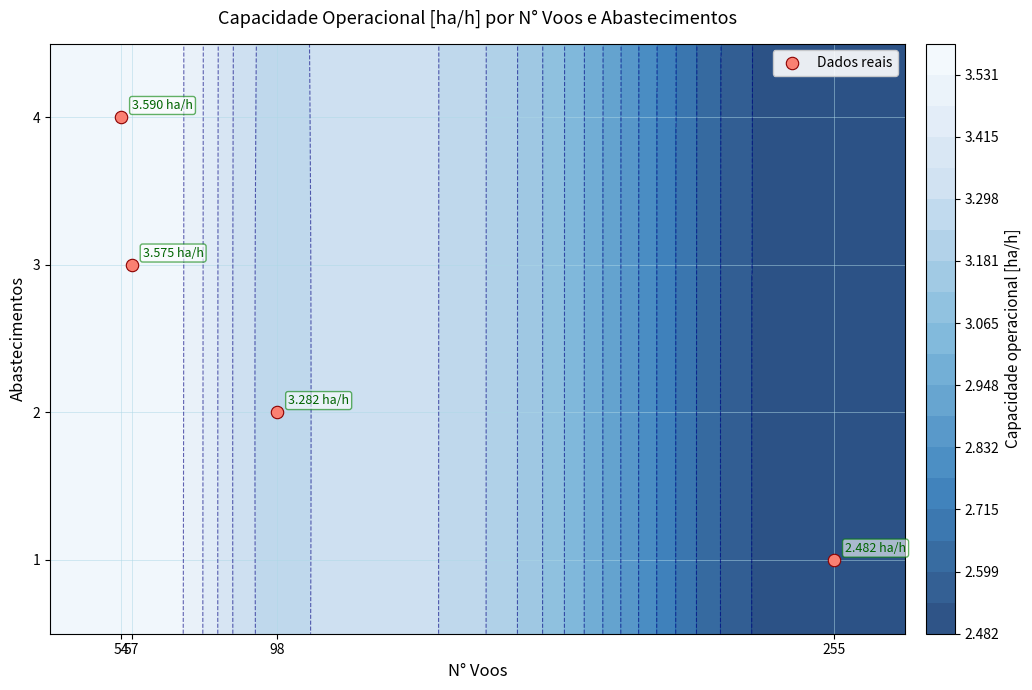

Between 98 and 255, which is larger?

98